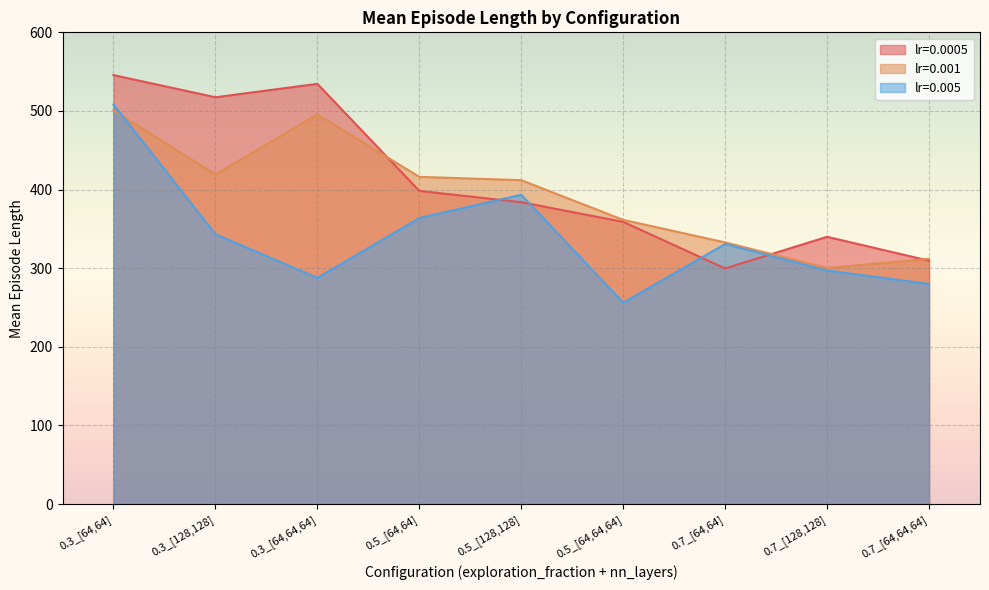

After their last crossing, which series has the higher values: lr=0.0005 or lr=0.005?

lr=0.0005